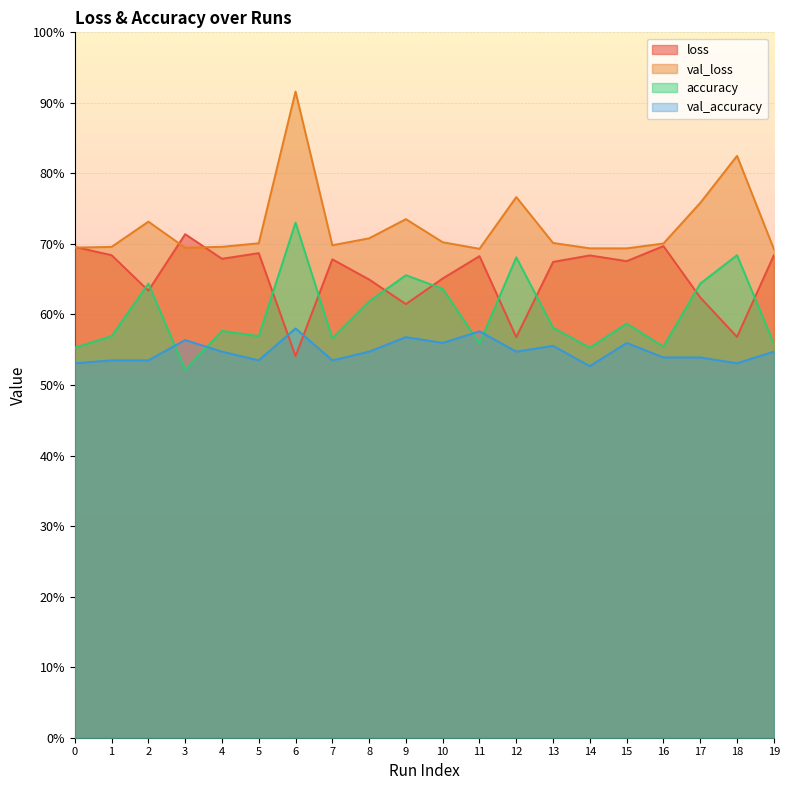

Reading right to left, what are all the values shown in this chart?

loss: 0.7	0.6	0.6	0.7	0.7	0.7	0.7	0.6	0.7	0.7	0.6	0.6	0.7	0.5	0.7	0.7	0.7	0.6	0.7	0.7
val_loss: 0.7	0.8	0.8	0.7	0.7	0.7	0.7	0.8	0.7	0.7	0.7	0.7	0.7	0.9	0.7	0.7	0.7	0.7	0.7	0.7
accuracy: 0.6	0.7	0.6	0.6	0.6	0.6	0.6	0.7	0.6	0.6	0.7	0.6	0.6	0.7	0.6	0.6	0.5	0.6	0.6	0.6
val_accuracy: 0.5	0.5	0.5	0.5	0.6	0.5	0.6	0.5	0.6	0.6	0.6	0.5	0.5	0.6	0.5	0.5	0.6	0.5	0.5	0.5